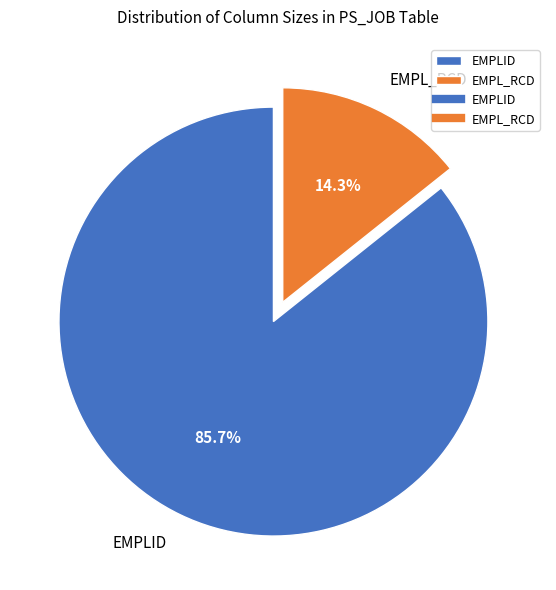

Which has a higher value, EMPLID or EMPL_RCD?

EMPLID